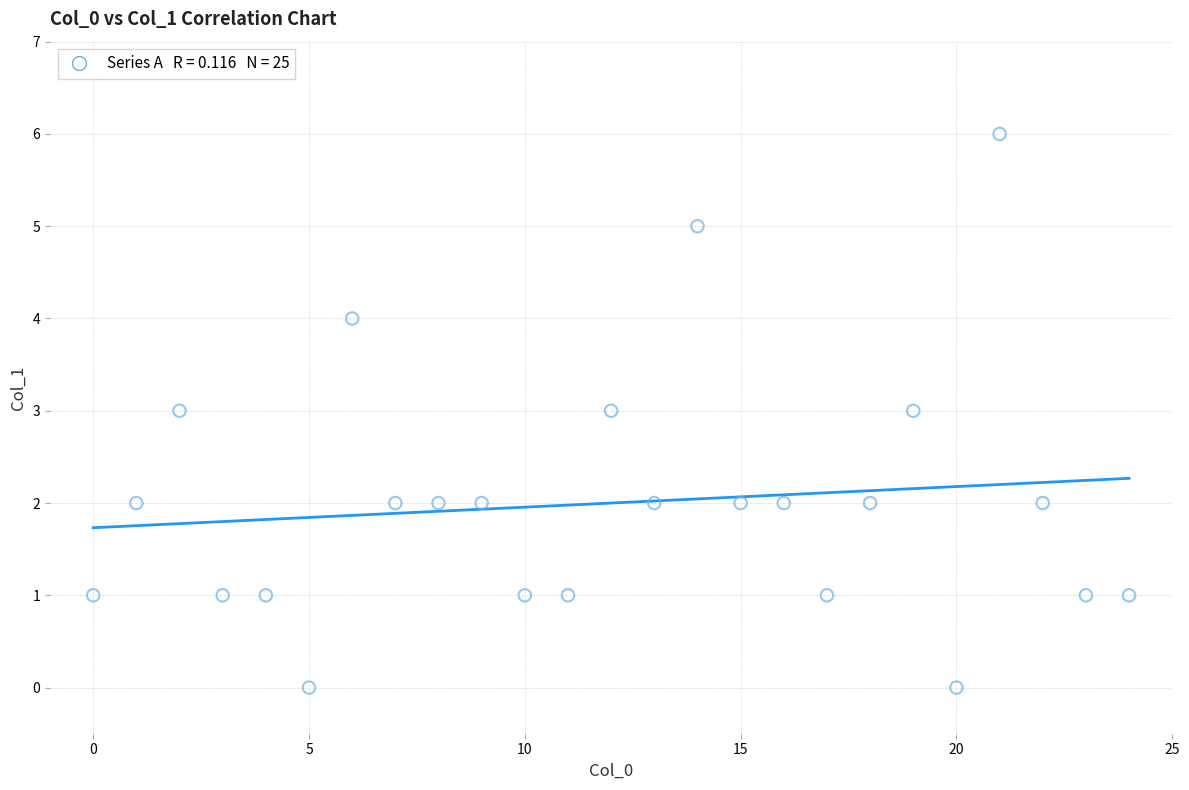

What is the range of Y values (max minus min)?

6